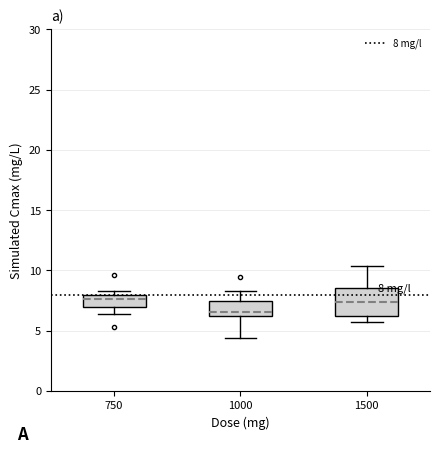

Which box has the lowest median line?

1000